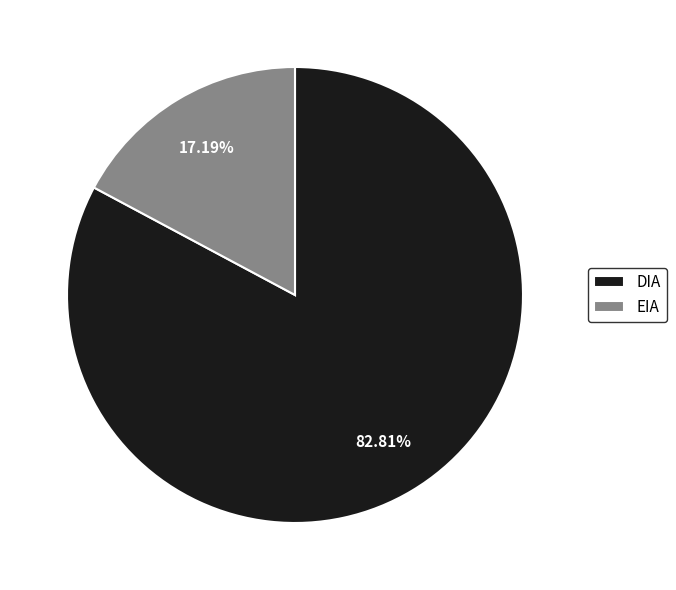

To the nearest percent, what percentage of the pie is EIA?

17%